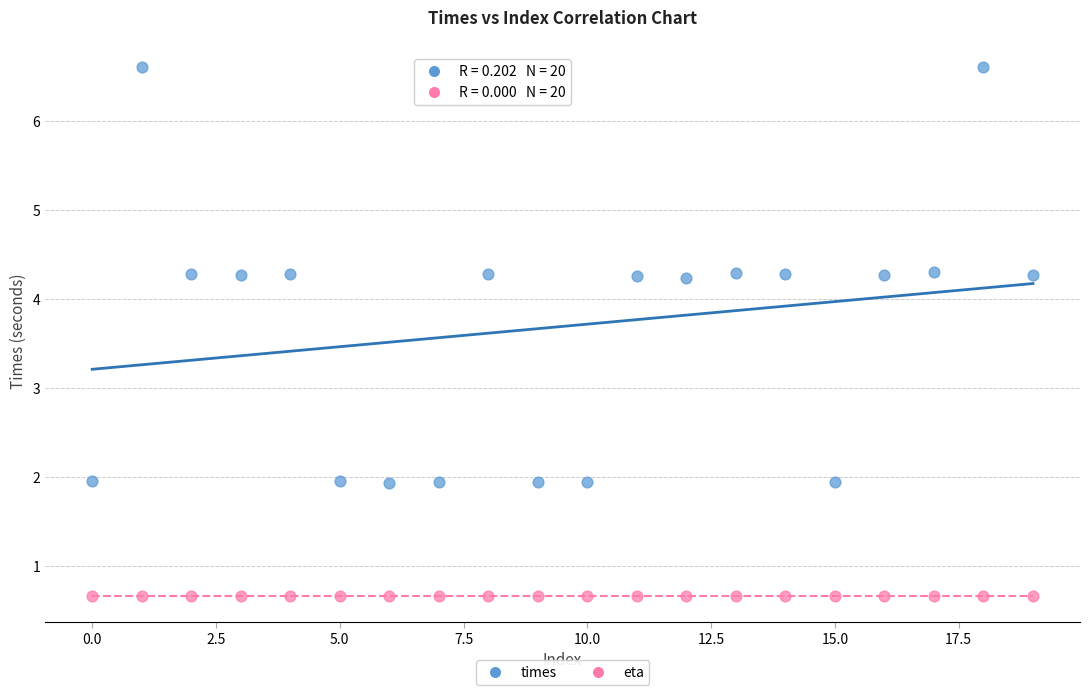

What are all the series names shown in the legend?

times, eta